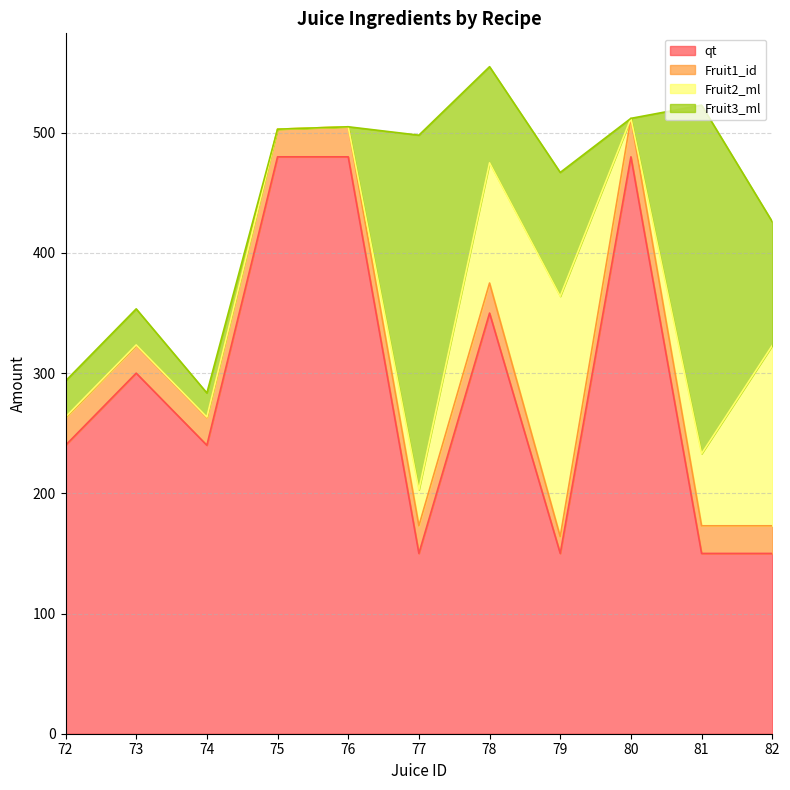

The value of qt at 73 is 399.0. True or false?

False